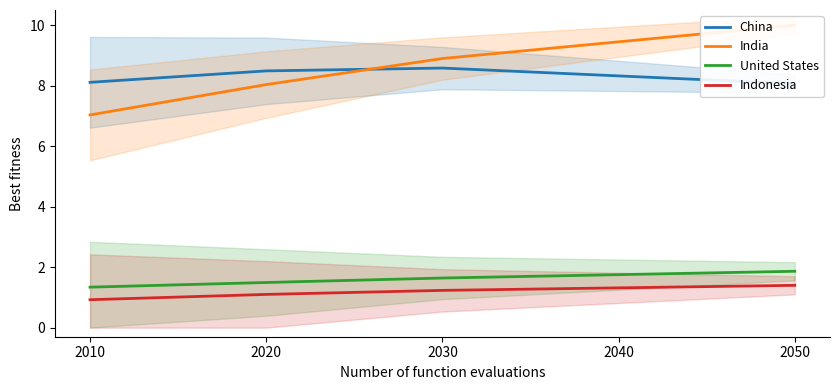

The value of United States at 2010 is 1.3. True or false?

True